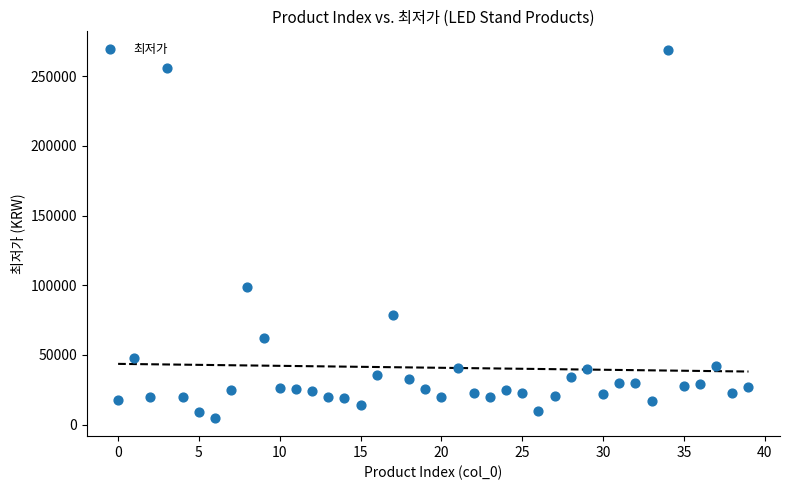

What is the range of Y values (max minus min)?

264100